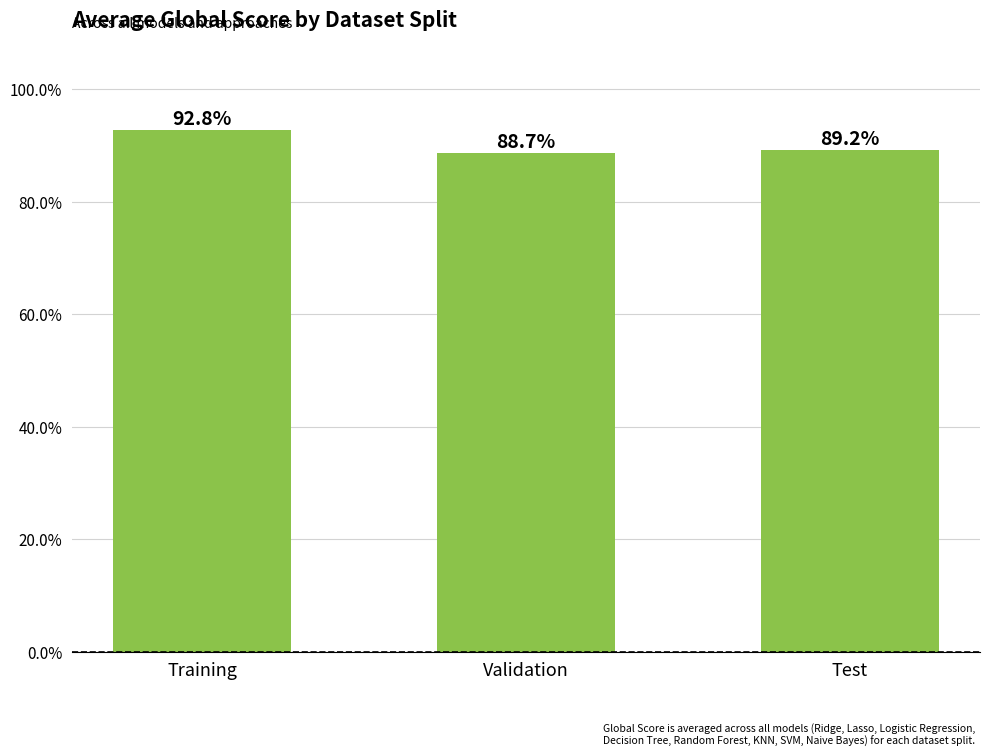

Which has a higher value, Test or Validation?

Test